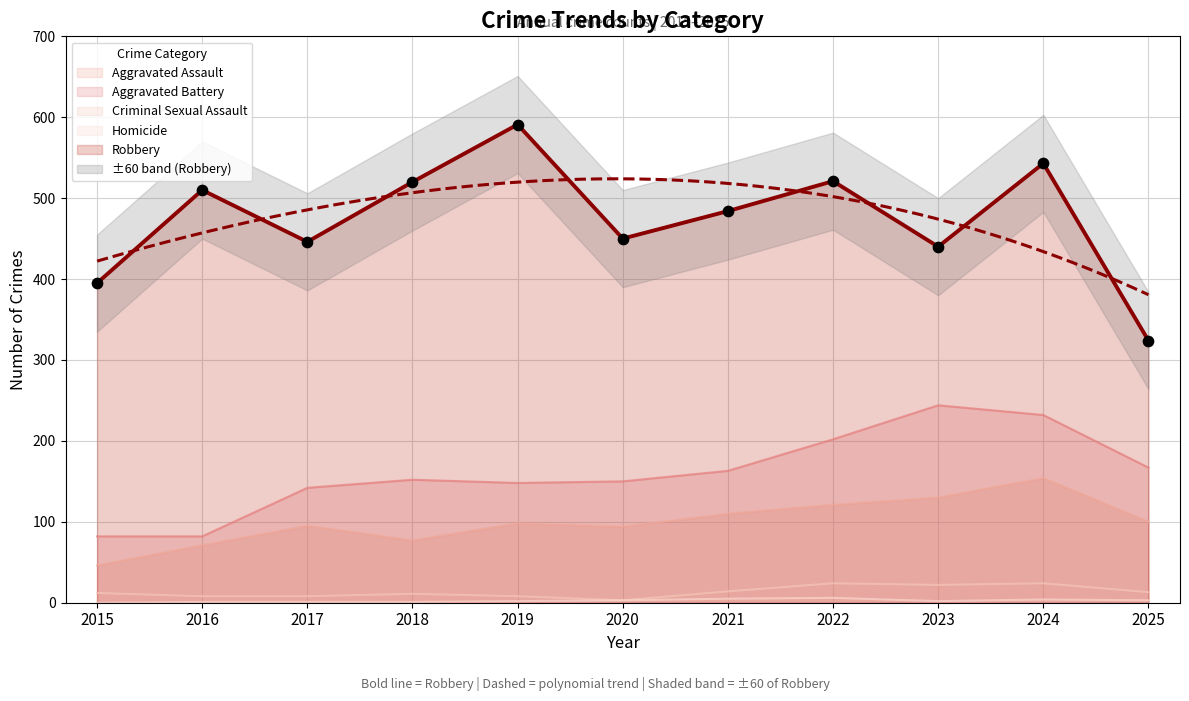

What are all the series names shown in the legend?

Aggravated Assault, Aggravated Battery, Criminal Sexual Assault, Homicide, Robbery